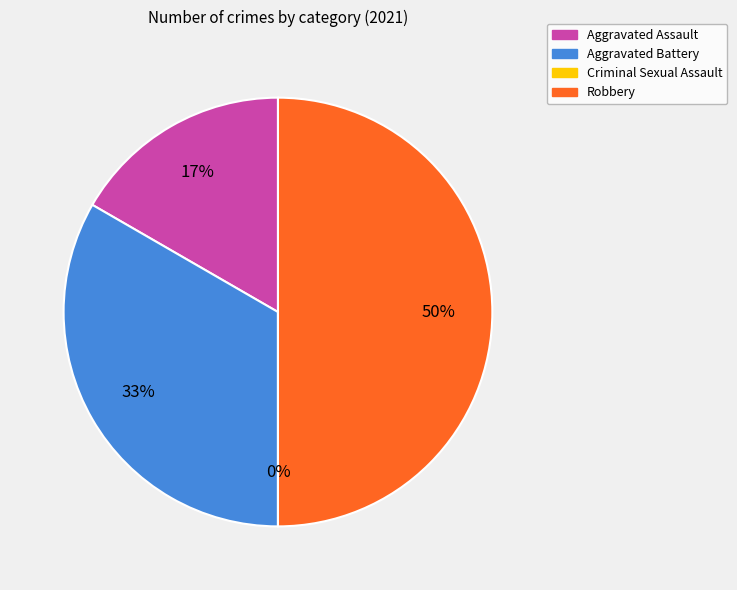

Rank the categories by value from highest to lowest.

Robbery, Aggravated Battery, Aggravated Assault, Criminal Sexual Assault